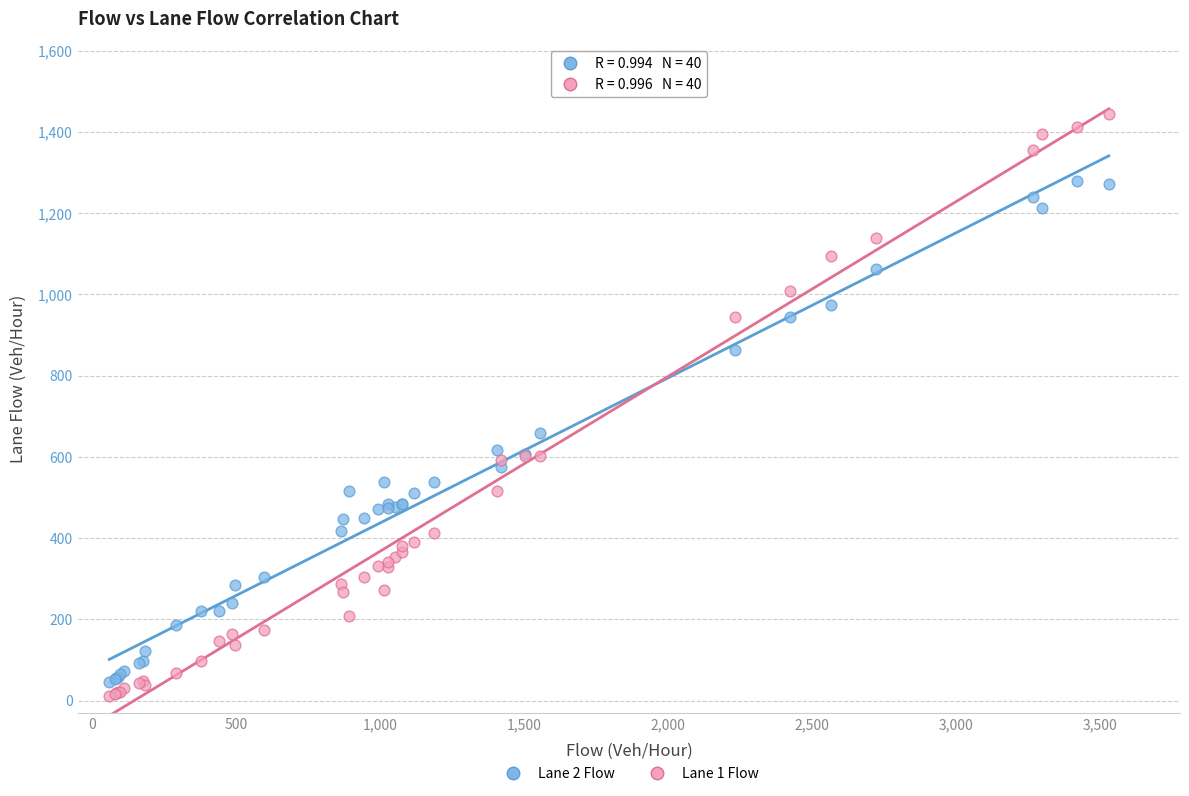

What are all the series names shown in the legend?

Lane 2 Flow, Lane 1 Flow